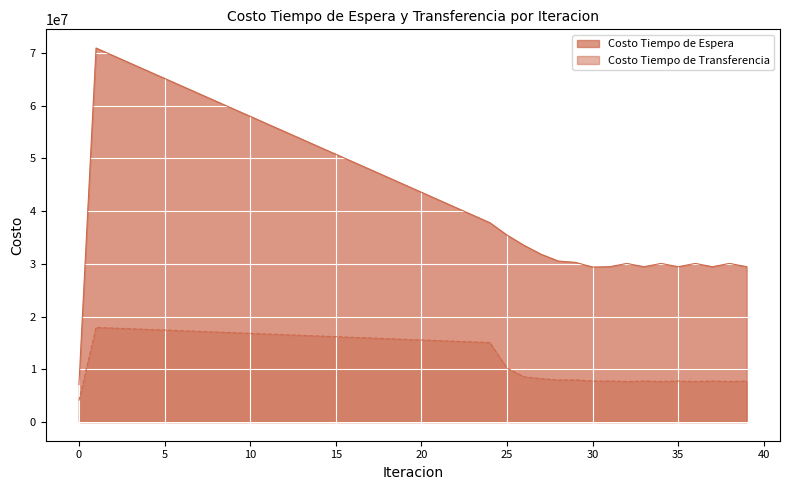

What is the sum of the Costo Tiempo de Espera values at 20 and 12?

98713024.0